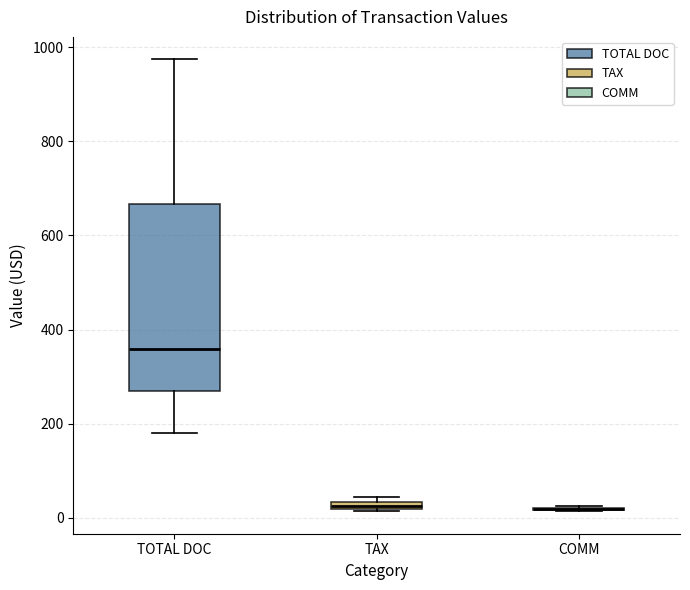

Which box is the tallest, from its lower edge to its upper edge?

TOTAL DOC